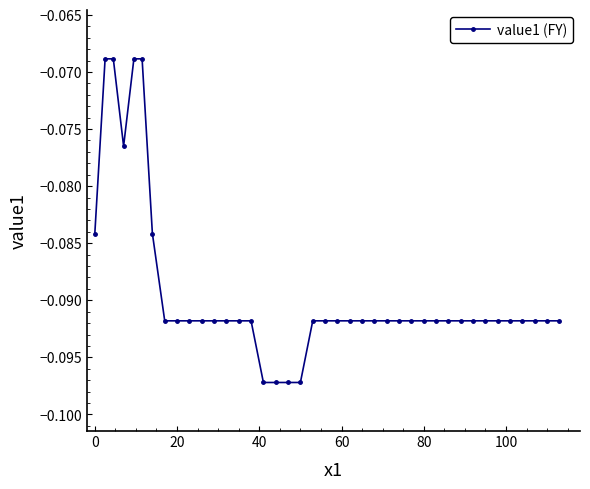

What is the sum of all values?

-3.6